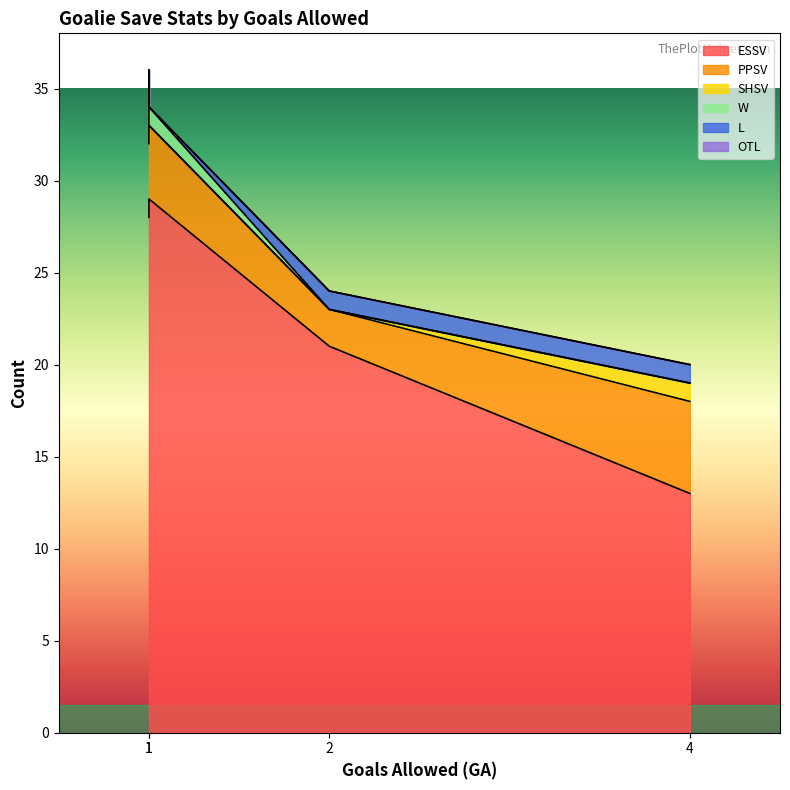

What is the difference between the highest and lowest values at Ilya Samsonov (GA=4)?

13